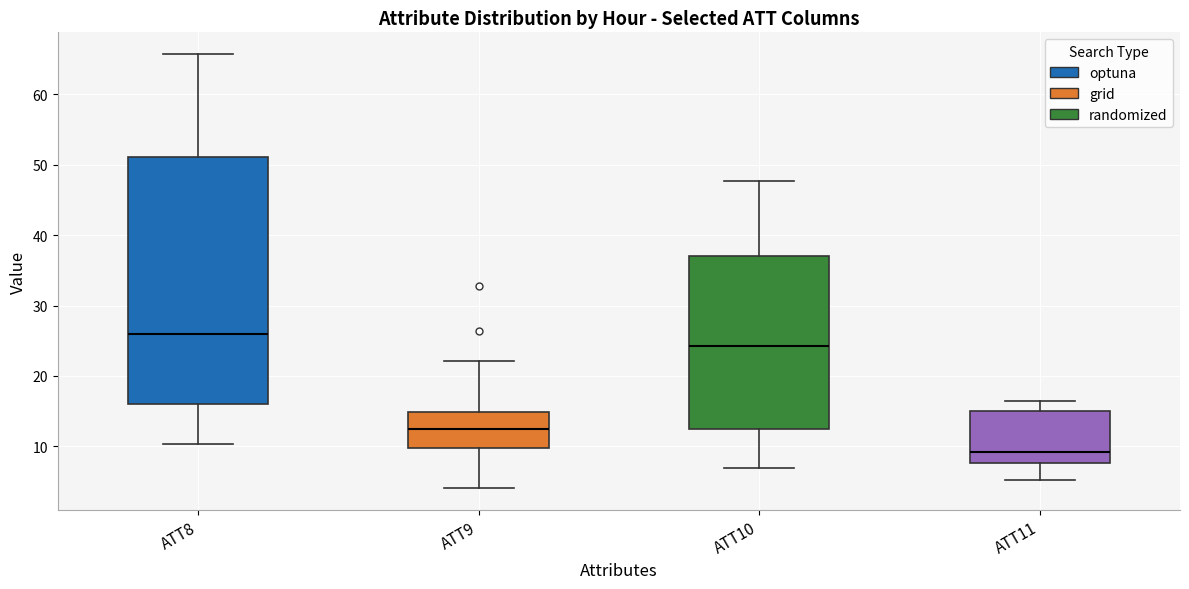

Reading left to right, read every box against the y-axis: the position of its median line, the range the box covers, and the ends of its whiskers. The values are not printed on the chart, so give them approximately, as read against the axis.

ATT8: median 26, box 16 to 51, whiskers 10 to 66
ATT9: median 12, box 10 to 15, whiskers 4 to 22
ATT10: median 24, box 12 to 37, whiskers 7 to 48
ATT11: median 9, box 8 to 15, whiskers 5 to 16